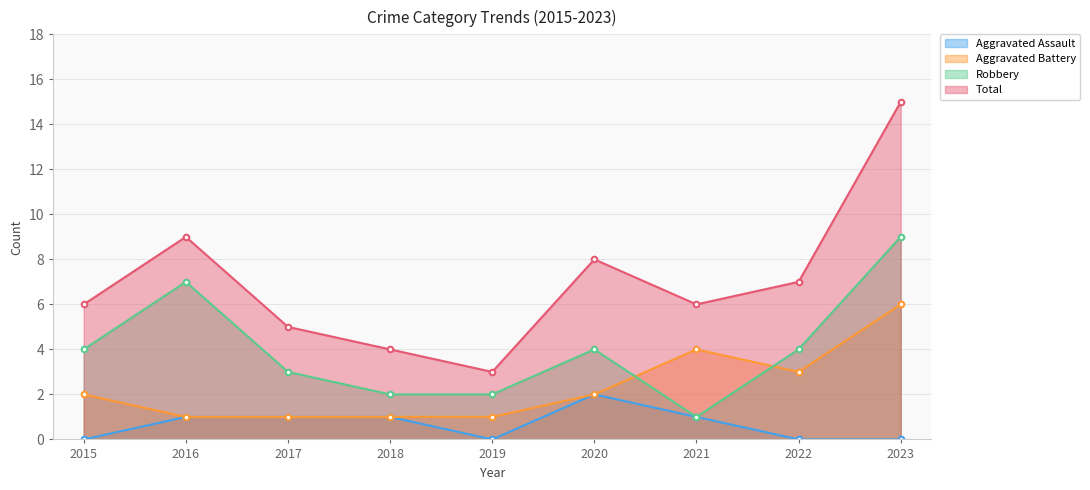

How many lines are shown in the chart?

4